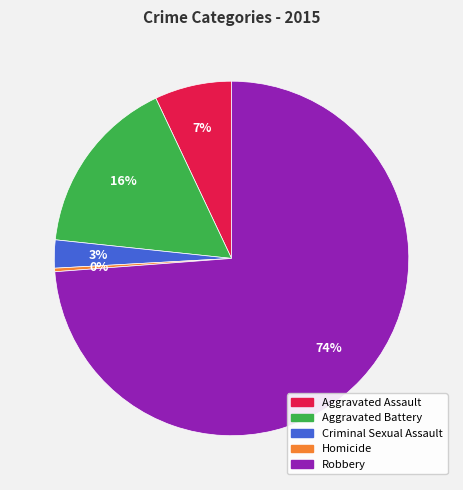

What is the largest slice in the pie chart?

Robbery